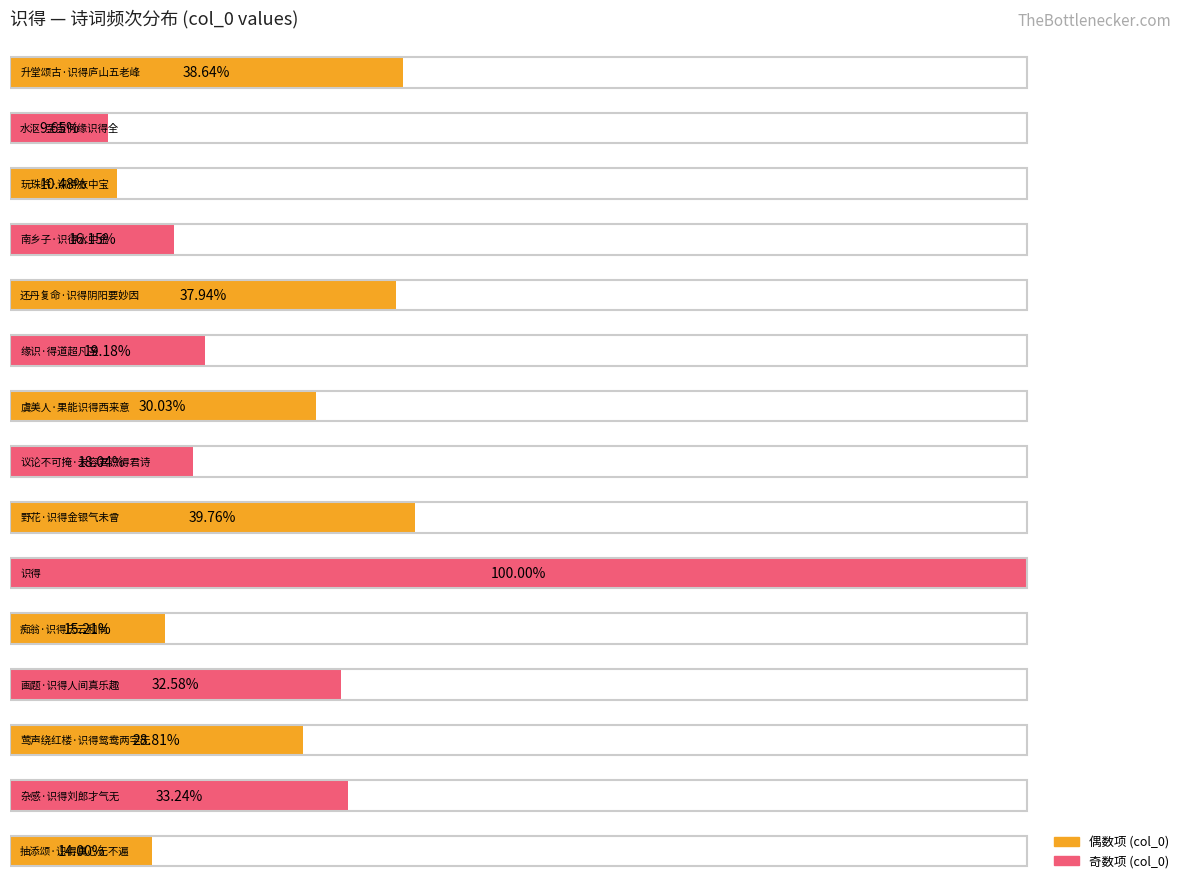

What is the maximum value shown in the chart?

100.0